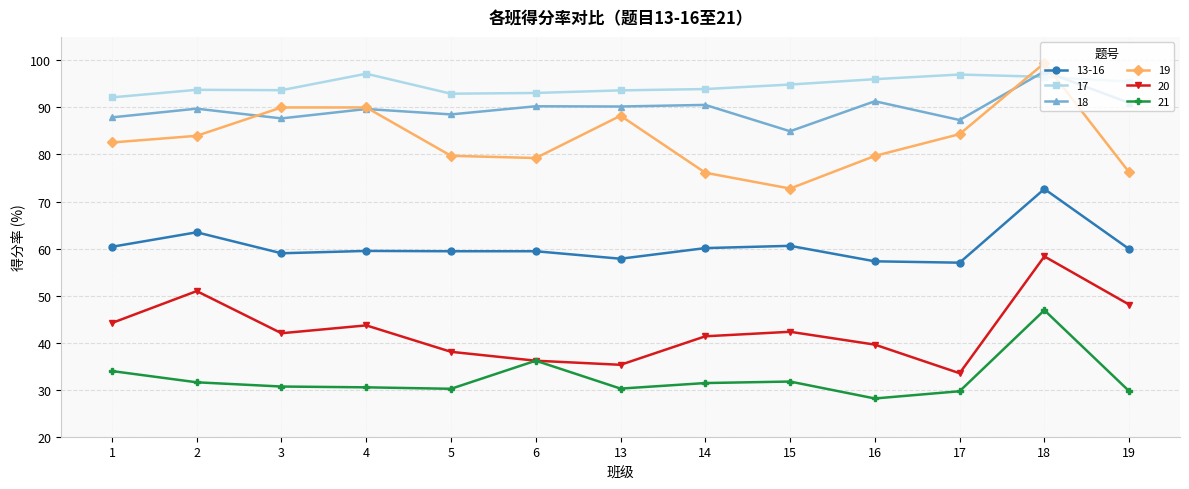

What is the sum of all 17 values?

1230.2